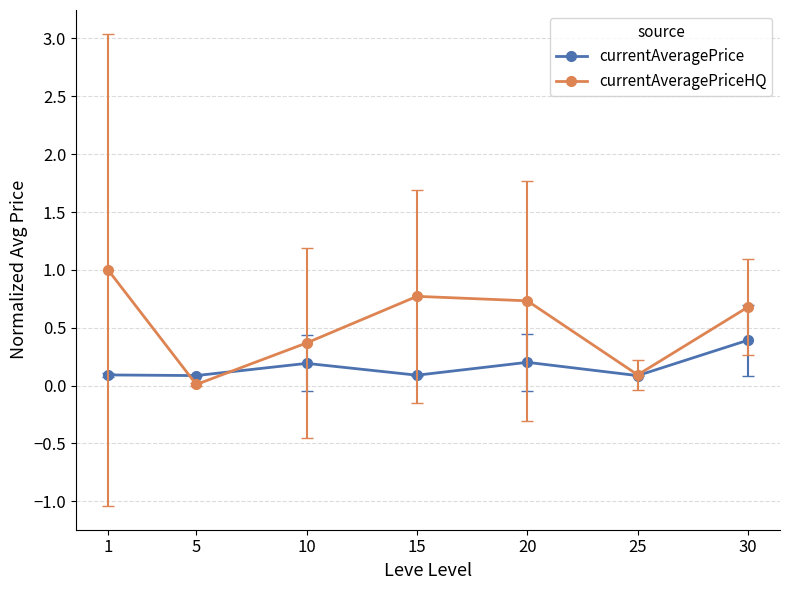

What is the value of the currentAveragePrice point at the 6th from the left?

0.1